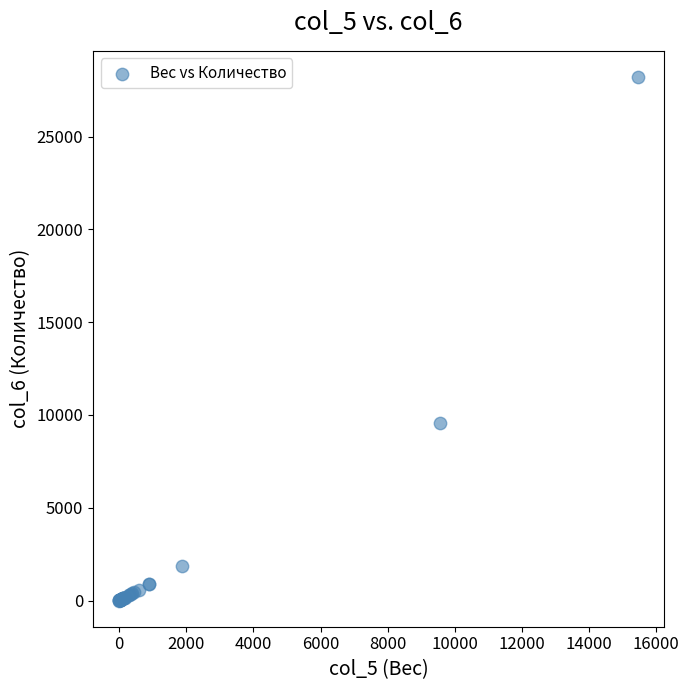

What Y value in the scatter plot is closest to 14101?

9554.2